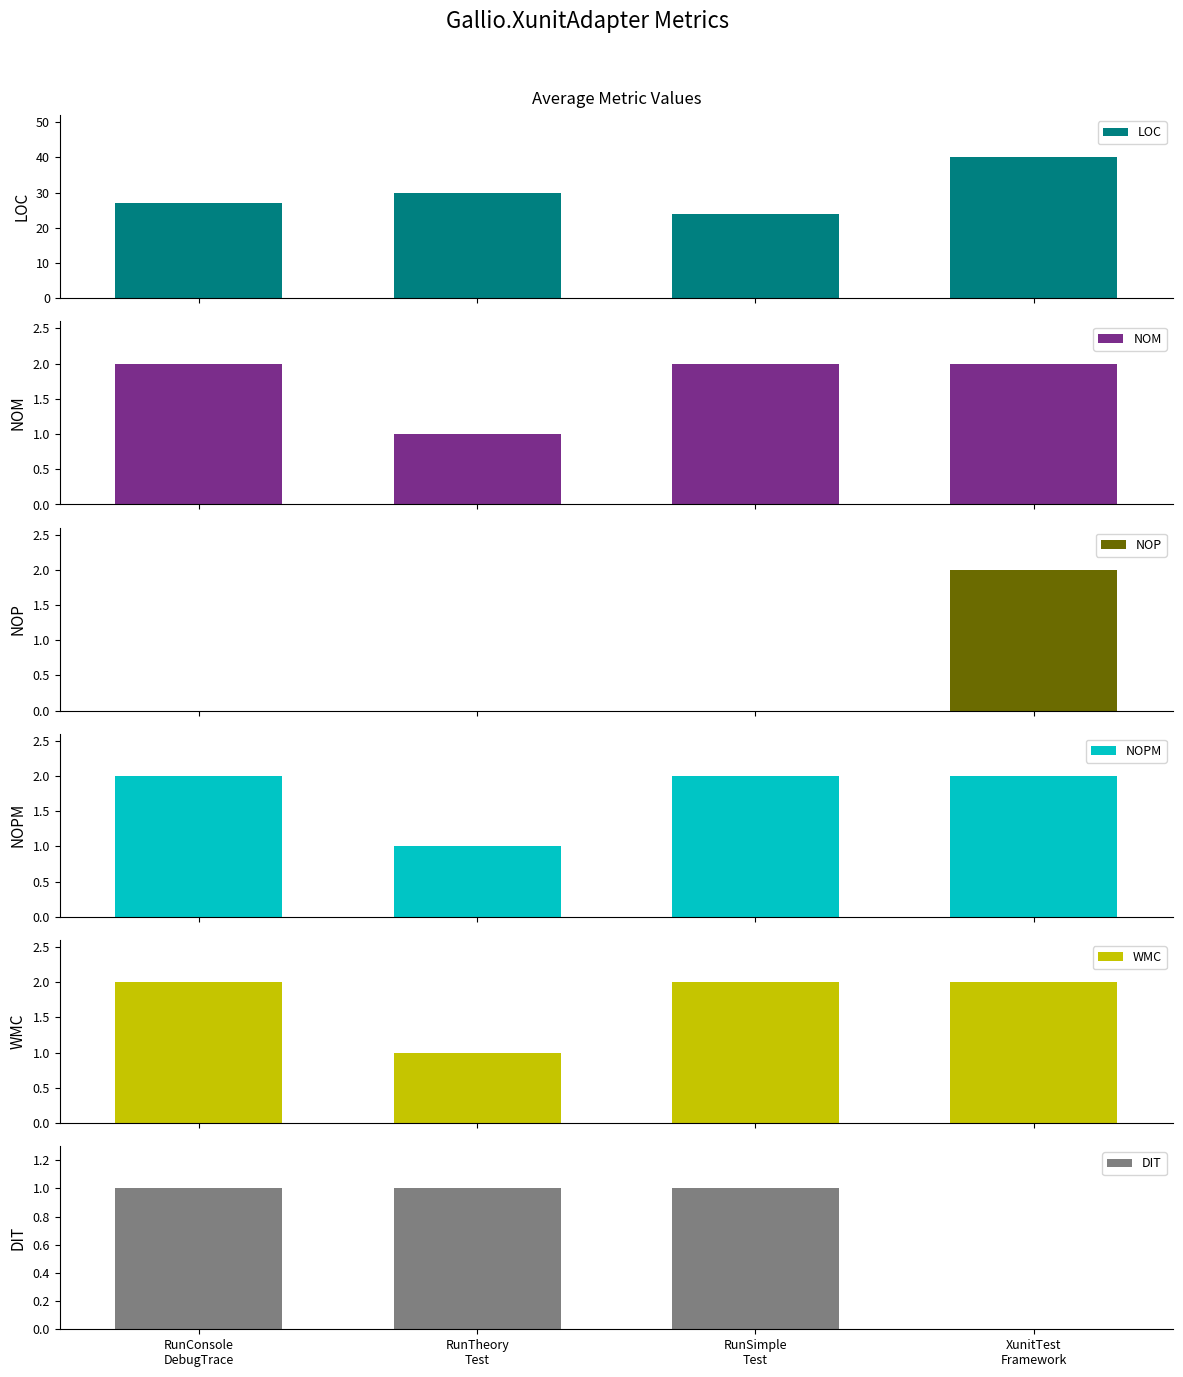

What is the label of the 2nd bar from the left?

RunTheory
Test